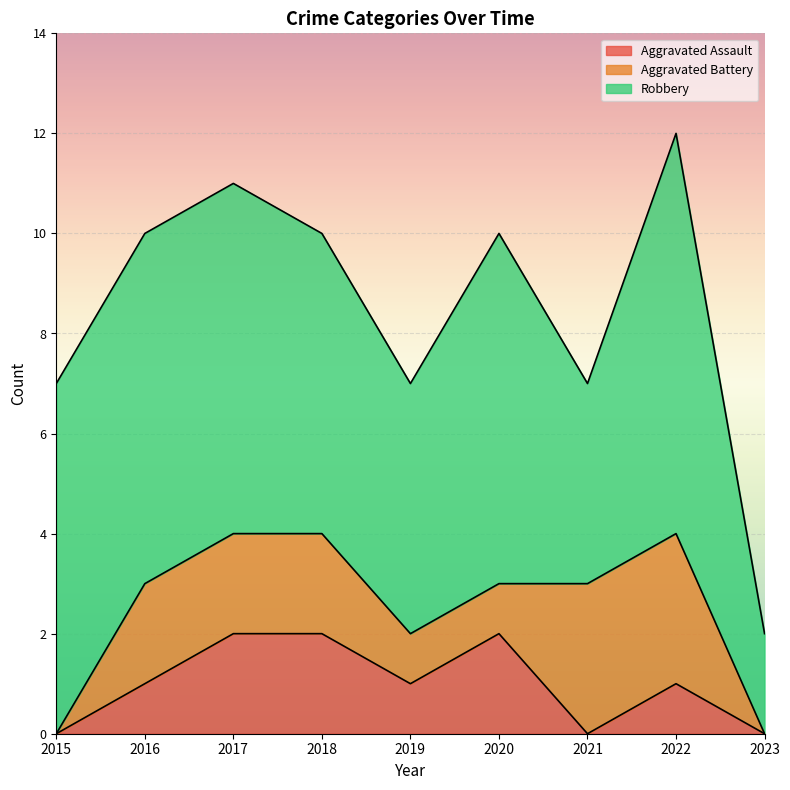

At which category is the sum across all series the highest?

2022